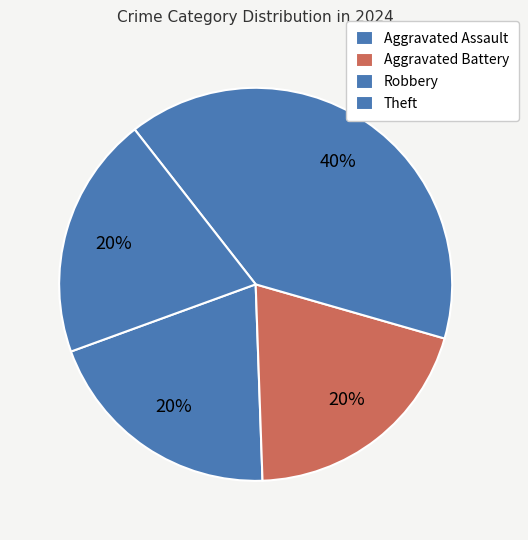

To the nearest percent, what is the difference between the largest and smallest slice percentages?

20%